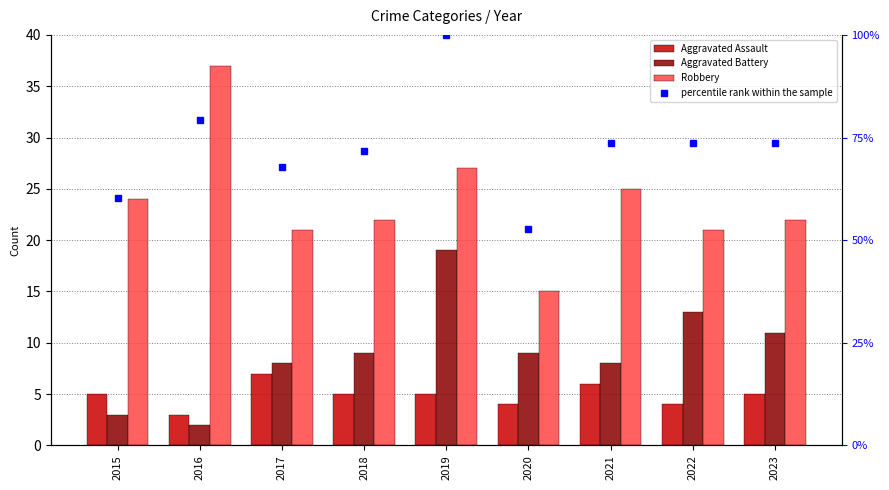

Reading right to left, list all the values displayed in this chart.

Aggravated Assault: 5	4	6	4	5	5	7	3	5
Aggravated Battery: 11	13	8	9	19	9	8	2	3
Robbery: 22	21	25	15	27	22	21	37	24